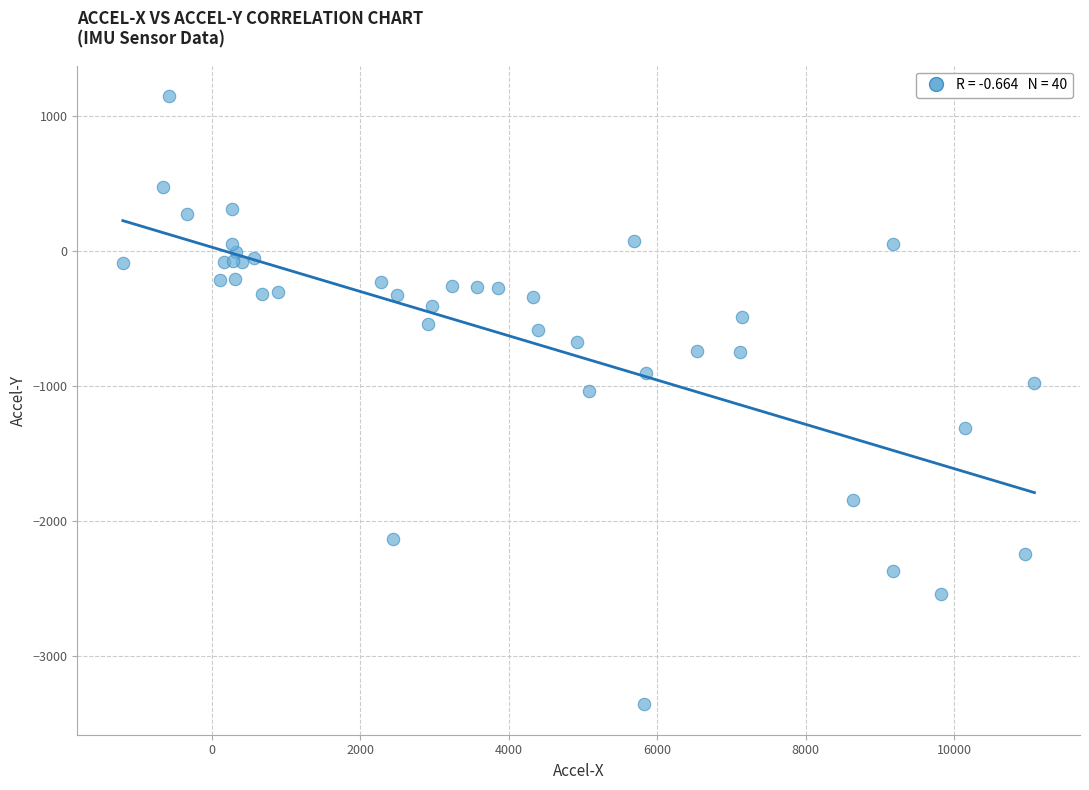

What Y value in the scatter plot is closest to -1107?

-1036